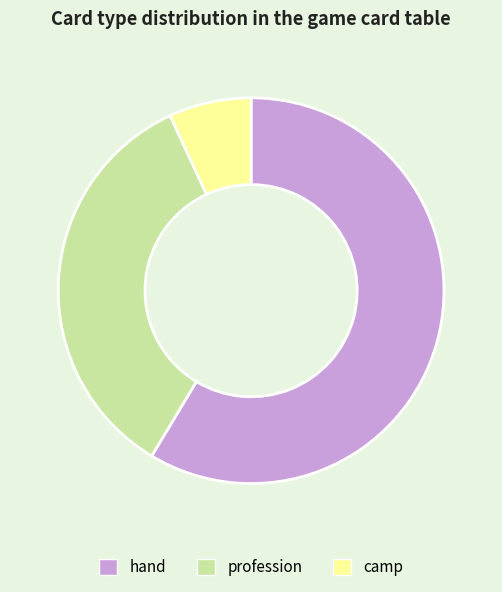

True or false: hand accounts for 59% of the total.

True